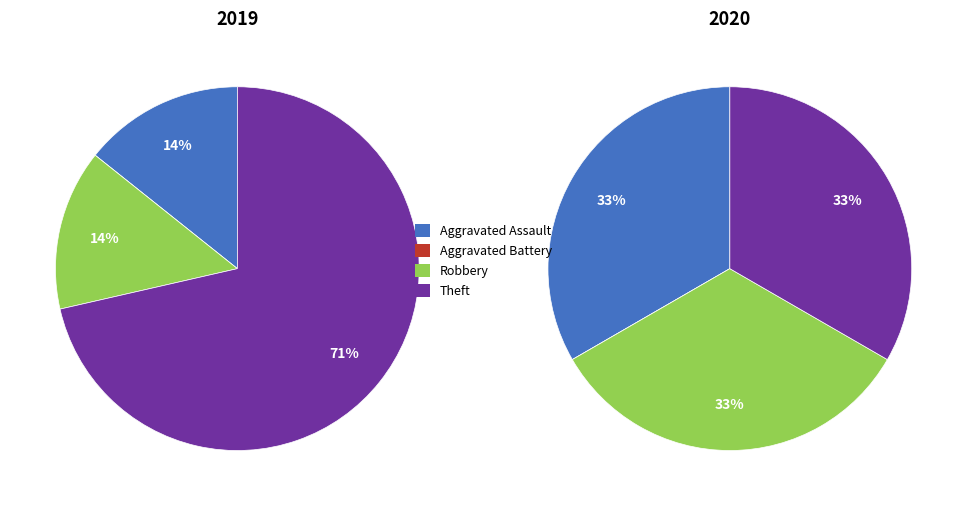

What percentage is the 3 slice, to the nearest percent?

33%